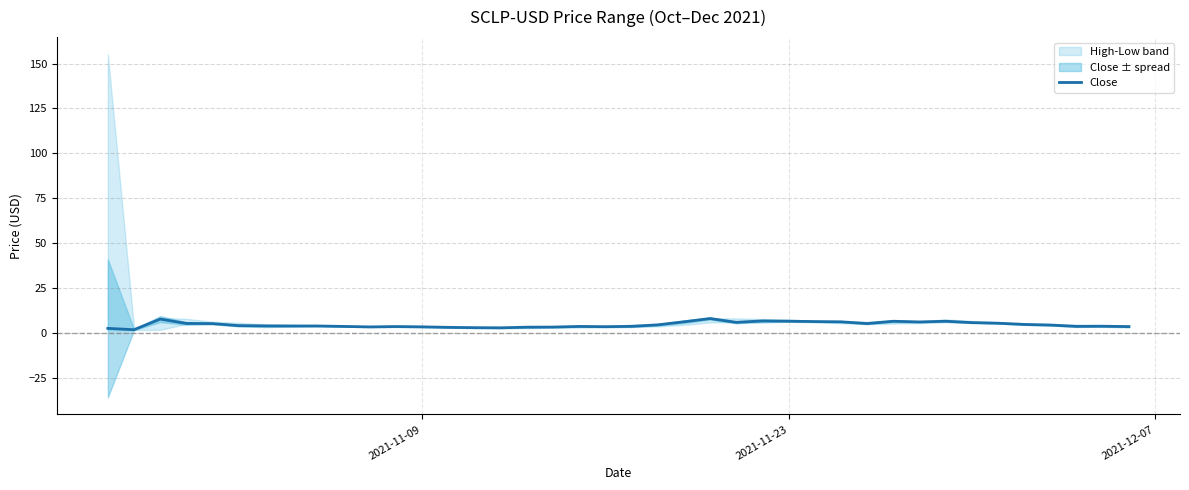

What is the highest value of the Close series?

7.9